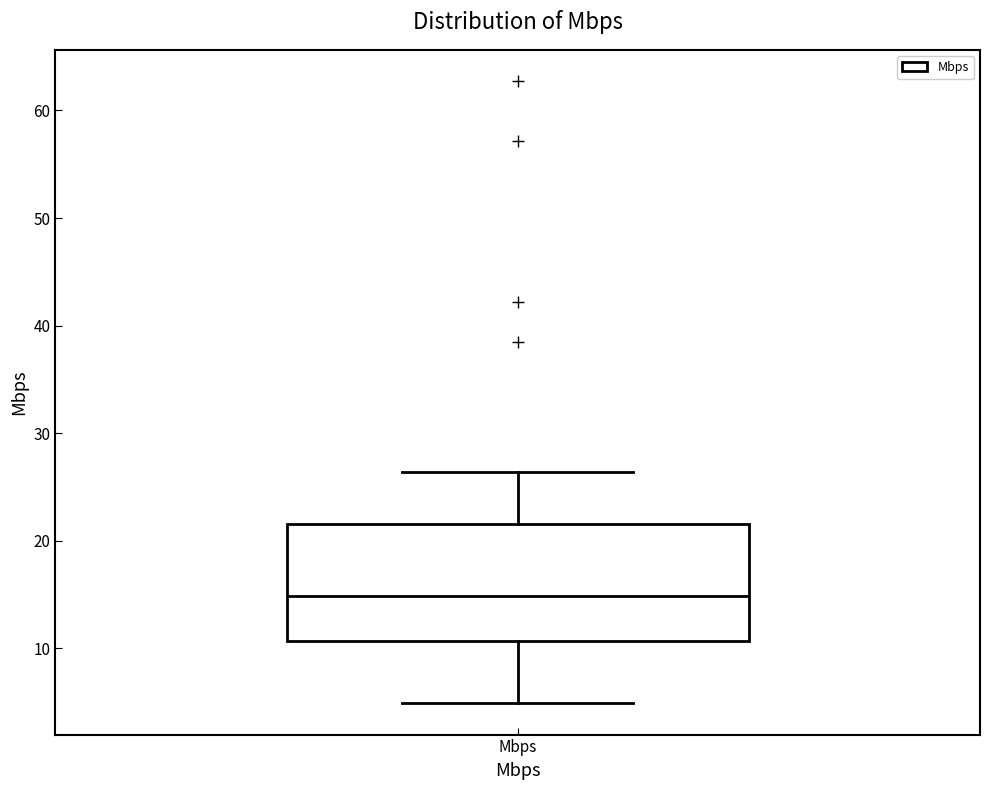

Transcribe this box plot: give where the median line is, the range the box spans, and where the two whiskers end, as read against the y-axis. The values are not printed on the chart, so give them approximately, as read against the axis.

median 15, box 11 to 22, whiskers 5 to 26